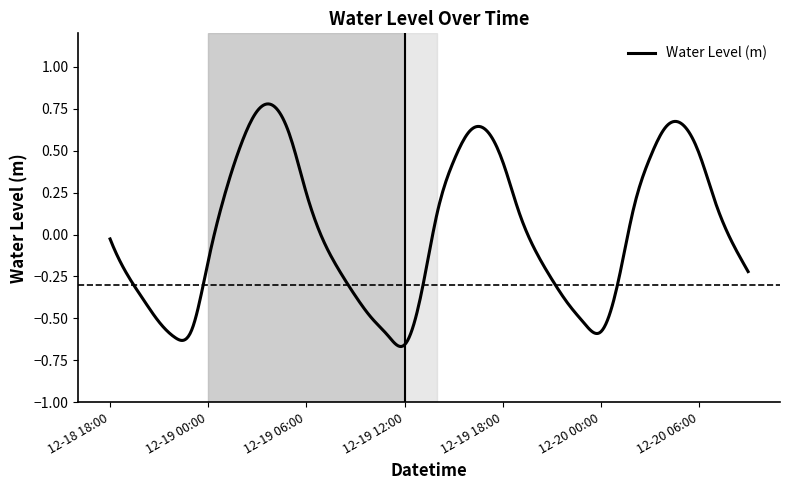

What is the difference between the maximum and minimum values?

1.4